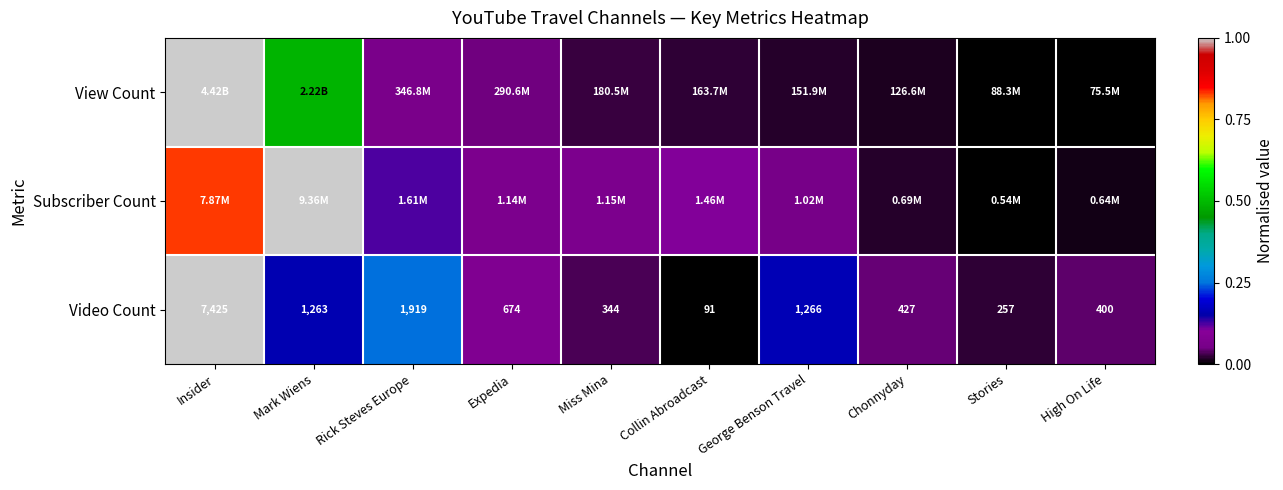

Rank the categories by Video Count value from highest to lowest.

Insider, Rick Steves Europe, George Benson Travel, Mark Wiens, Expedia, Chonnyday, High On Life, Miss Mina, Stories, Collin Abroadcast